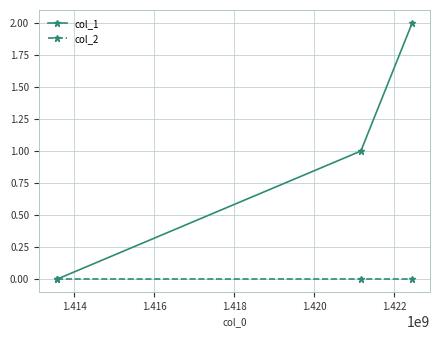

What is the greatest value displayed?

2